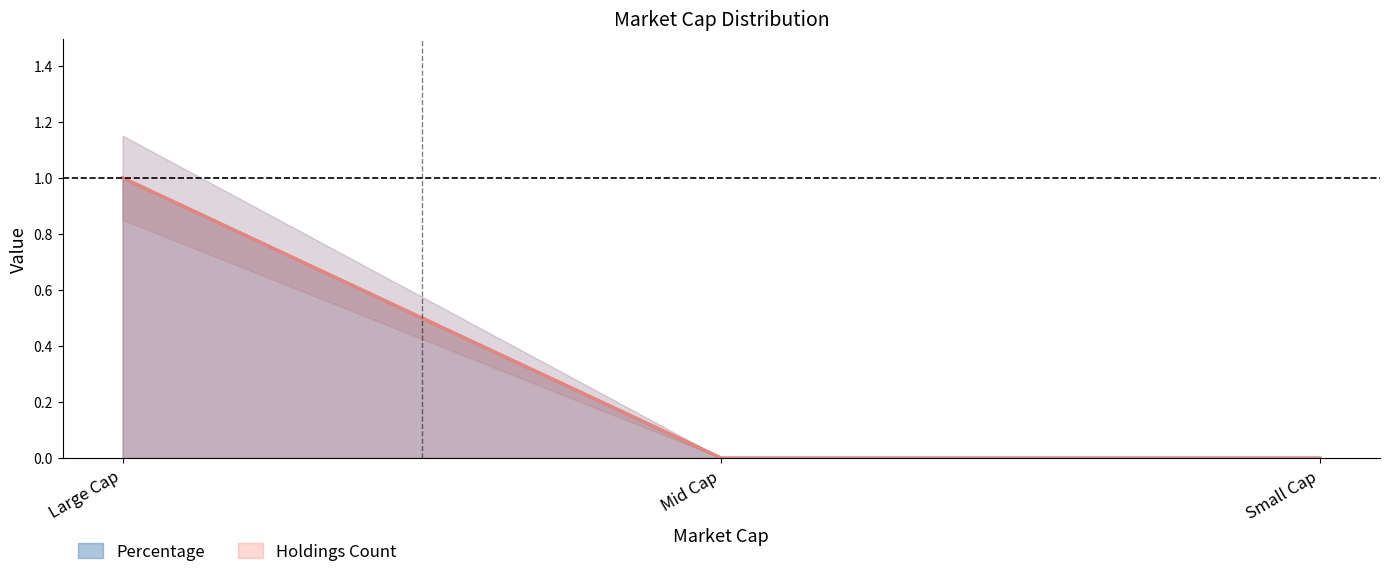

What is the label of the 3rd point from the right?

Large Cap